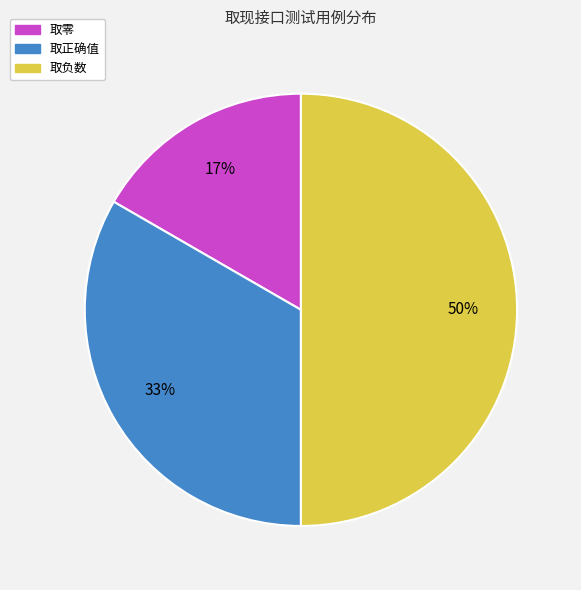

Count the number of slices in the pie.

3